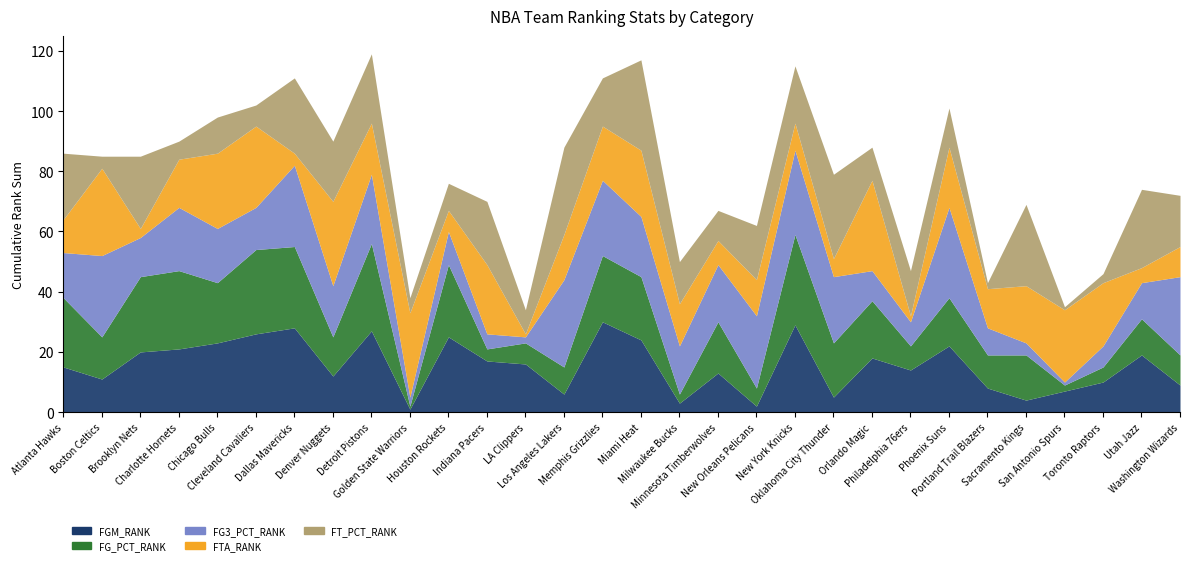

Reading right to left, list all the values displayed in this chart.

FGM_RANK: 9	19	10	7	4	8	22	14	18	5	29	2	13	3	24	30	6	16	17	25	1	27	12	28	26	23	21	20	11	15
FG_PCT_RANK: 10	12	5	2	15	11	16	8	19	18	30	6	17	3	21	22	9	7	4	24	1	29	13	27	28	20	26	25	14	23
FG3_PCT_RANK: 26	12	7	1	4	9	30	8	10	22	28	24	19	16	20	25	29	2	5	11	3	23	17	27	14	18	21	13	27	15
FTA_RANK: 10	5	21	24	19	13	20	2	30	6	9	12	8	14	22	18	15	1	23	7	28	17	28	4	27	25	16	3	29	11
FT_PCT_RANK: 17	26	3	1	27	2	13	15	11	28	19	18	10	14	30	16	29	8	21	9	5	23	20	25	7	12	6	24	4	22